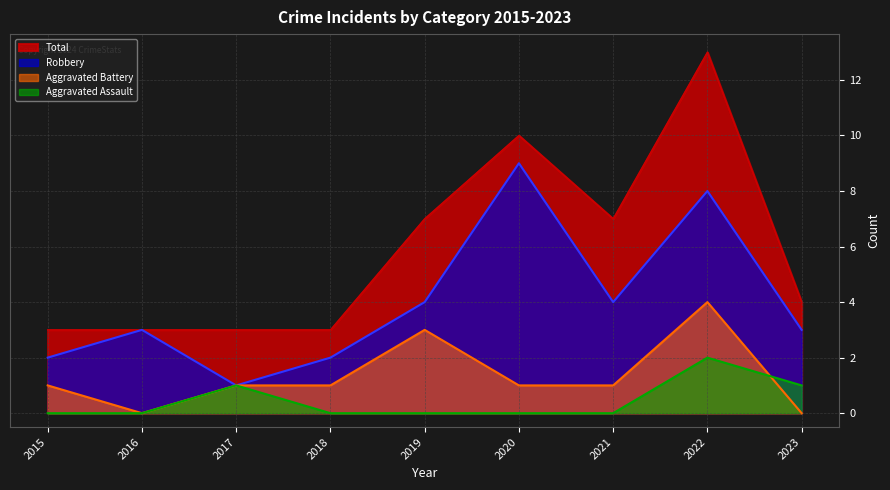

What is the average value of the Total series?

6